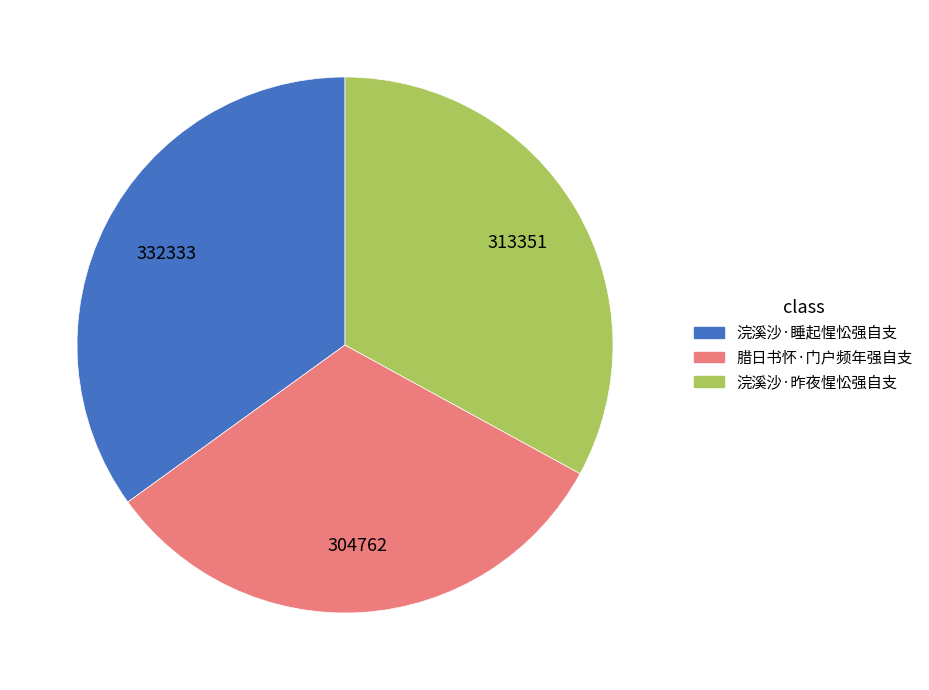

How many segments does this pie chart have?

3